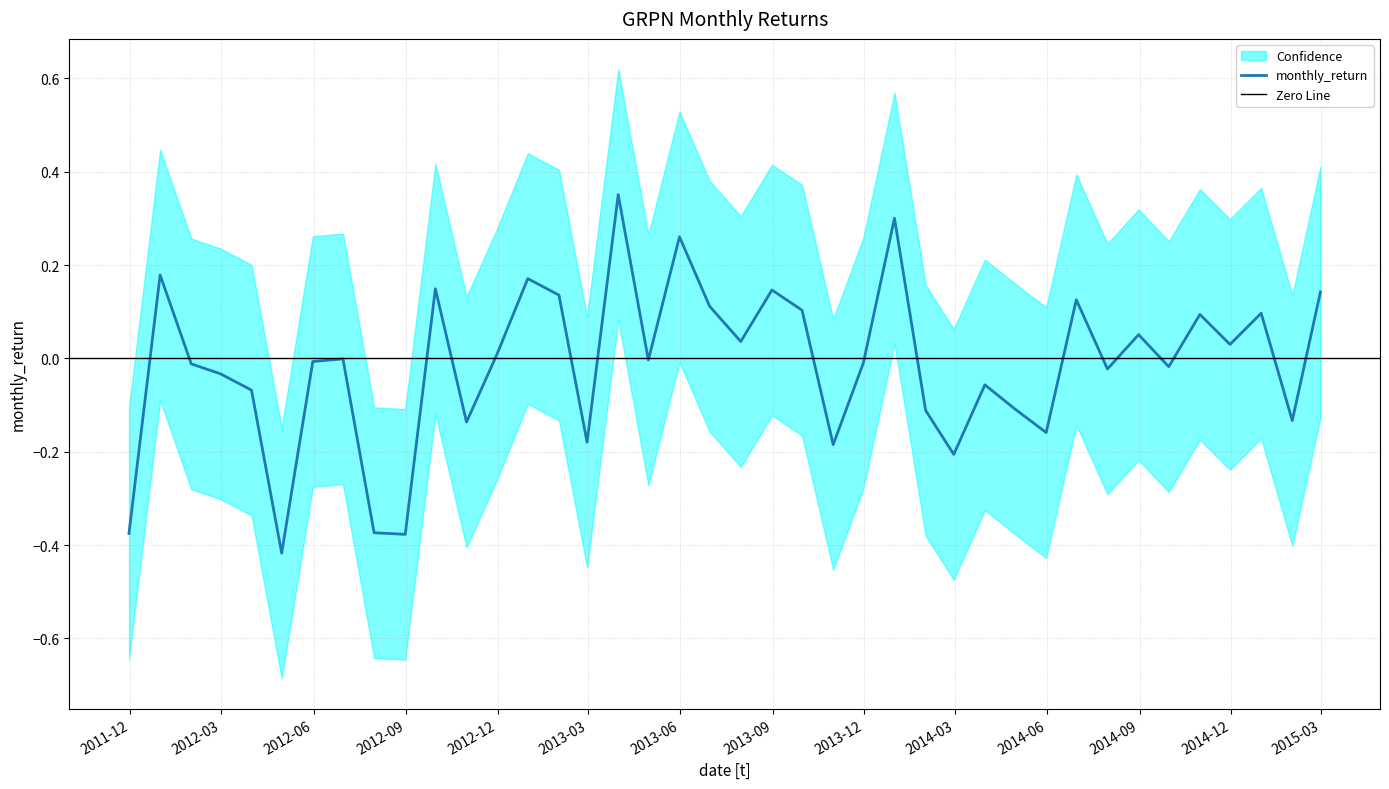

Rank the categories by value from lowest to highest.

2012-04-30, 2012-08-31, 2011-11-30, 2012-07-31, 2014-02-28, 2013-10-31, 2013-02-28, 2014-05-31, 2012-10-31, 2015-01-31, 2014-01-31, 2014-04-30, 2012-03-31, 2014-03-31, 2012-02-29, 2014-07-31, 2014-09-30, 2012-01-31, 2013-11-30, 2012-05-31, 2013-04-30, 2012-06-30, 2012-11-30, 2014-11-30, 2013-07-31, 2014-08-31, 2014-10-31, 2014-12-31, 2013-09-30, 2013-06-30, 2014-06-30, 2013-01-31, 2015-02-28, 2013-08-31, 2012-09-30, 2012-12-31, 2011-12-31, 2013-05-31, 2013-12-31, 2013-03-31